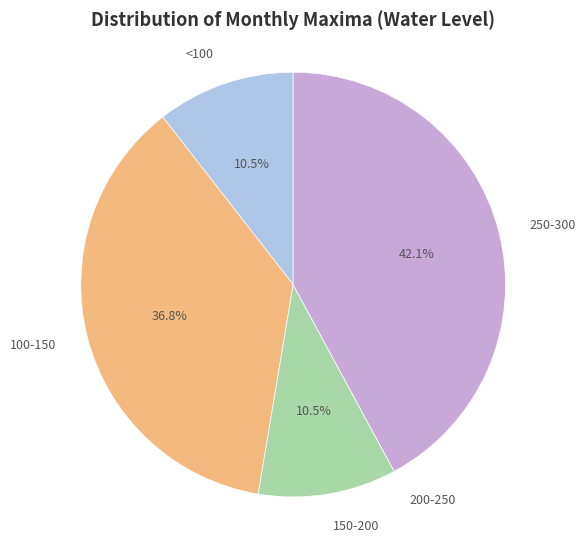

Do <100 and 100-150 together represent more than half of the pie?

No